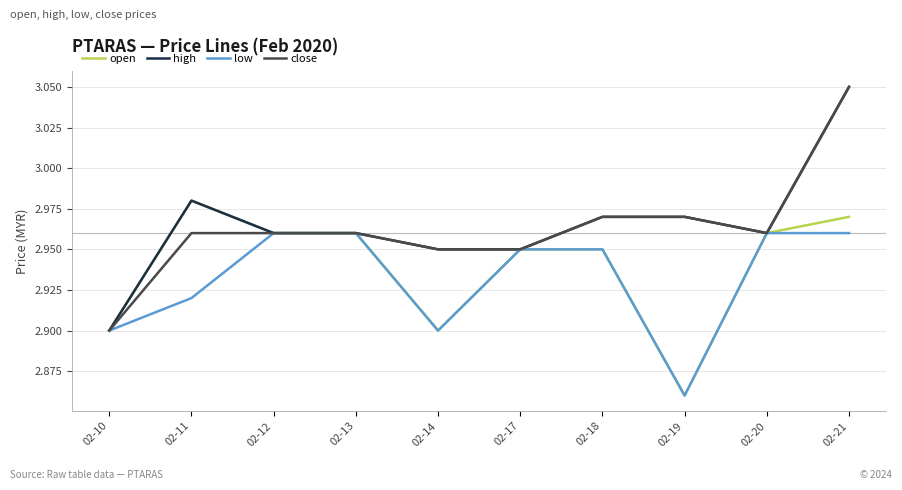

Which label corresponds to the largest value in the chart?

02-21